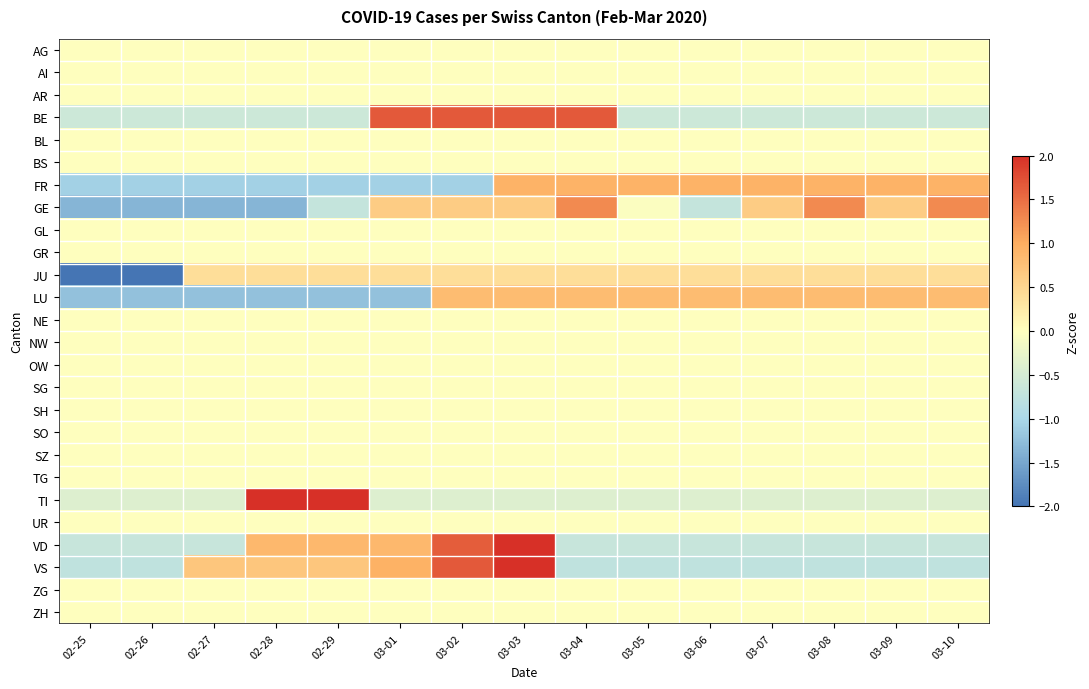

Reading right to left, what are all the values shown in this chart?

AG: 03-10=0.0	03-09=0.0	03-08=0.0	03-07=0.0	03-06=0.0	03-05=0.0	03-04=0.0	03-03=0.0	03-02=0.0	03-01=0.0	02-29=0.0	02-28=0.0	02-27=0.0	02-26=0.0	02-25=0.0
AI: 03-10=0.0	03-09=0.0	03-08=0.0	03-07=0.0	03-06=0.0	03-05=0.0	03-04=0.0	03-03=0.0	03-02=0.0	03-01=0.0	02-29=0.0	02-28=0.0	02-27=0.0	02-26=0.0	02-25=0.0
AR: 03-10=0.0	03-09=0.0	03-08=0.0	03-07=0.0	03-06=0.0	03-05=0.0	03-04=0.0	03-03=0.0	03-02=0.0	03-01=0.0	02-29=0.0	02-28=0.0	02-27=0.0	02-26=0.0	02-25=0.0
BE: 03-10=-0.6	03-09=-0.6	03-08=-0.6	03-07=-0.6	03-06=-0.6	03-05=-0.6	03-04=1.7	03-03=1.7	03-02=1.7	03-01=1.7	02-29=-0.6	02-28=-0.6	02-27=-0.6	02-26=-0.6	02-25=-0.6
BL: 03-10=0.0	03-09=0.0	03-08=0.0	03-07=0.0	03-06=0.0	03-05=0.0	03-04=0.0	03-03=0.0	03-02=0.0	03-01=0.0	02-29=0.0	02-28=0.0	02-27=0.0	02-26=0.0	02-25=0.0
BS: 03-10=0.0	03-09=0.0	03-08=0.0	03-07=0.0	03-06=0.0	03-05=0.0	03-04=0.0	03-03=0.0	03-02=0.0	03-01=0.0	02-29=0.0	02-28=0.0	02-27=0.0	02-26=0.0	02-25=0.0
FR: 03-10=0.9	03-09=0.9	03-08=0.9	03-07=0.9	03-06=0.9	03-05=0.9	03-04=0.9	03-03=0.9	03-02=-1.1	03-01=-1.1	02-29=-1.1	02-28=-1.1	02-27=-1.1	02-26=-1.1	02-25=-1.1
GE: 03-10=1.3	03-09=0.6	03-08=1.3	03-07=0.6	03-06=-0.7	03-05=-0.0	03-04=1.3	03-03=0.6	03-02=0.6	03-01=0.6	02-29=-0.7	02-28=-1.4	02-27=-1.4	02-26=-1.4	02-25=-1.4
GL: 03-10=0.0	03-09=0.0	03-08=0.0	03-07=0.0	03-06=0.0	03-05=0.0	03-04=0.0	03-03=0.0	03-02=0.0	03-01=0.0	02-29=0.0	02-28=0.0	02-27=0.0	02-26=0.0	02-25=0.0
GR: 03-10=0.0	03-09=0.0	03-08=0.0	03-07=0.0	03-06=0.0	03-05=0.0	03-04=0.0	03-03=0.0	03-02=0.0	03-01=0.0	02-29=0.0	02-28=0.0	02-27=0.0	02-26=0.0	02-25=0.0
JU: 03-10=0.4	03-09=0.4	03-08=0.4	03-07=0.4	03-06=0.4	03-05=0.4	03-04=0.4	03-03=0.4	03-02=0.4	03-01=0.4	02-29=0.4	02-28=0.4	02-27=0.4	02-26=-2.5	02-25=-2.5
LU: 03-10=0.8	03-09=0.8	03-08=0.8	03-07=0.8	03-06=0.8	03-05=0.8	03-04=0.8	03-03=0.8	03-02=0.8	03-01=-1.2	02-29=-1.2	02-28=-1.2	02-27=-1.2	02-26=-1.2	02-25=-1.2
NE: 03-10=0.0	03-09=0.0	03-08=0.0	03-07=0.0	03-06=0.0	03-05=0.0	03-04=0.0	03-03=0.0	03-02=0.0	03-01=0.0	02-29=0.0	02-28=0.0	02-27=0.0	02-26=0.0	02-25=0.0
NW: 03-10=0.0	03-09=0.0	03-08=0.0	03-07=0.0	03-06=0.0	03-05=0.0	03-04=0.0	03-03=0.0	03-02=0.0	03-01=0.0	02-29=0.0	02-28=0.0	02-27=0.0	02-26=0.0	02-25=0.0
OW: 03-10=0.0	03-09=0.0	03-08=0.0	03-07=0.0	03-06=0.0	03-05=0.0	03-04=0.0	03-03=0.0	03-02=0.0	03-01=0.0	02-29=0.0	02-28=0.0	02-27=0.0	02-26=0.0	02-25=0.0
SG: 03-10=0.0	03-09=0.0	03-08=0.0	03-07=0.0	03-06=0.0	03-05=0.0	03-04=0.0	03-03=0.0	03-02=0.0	03-01=0.0	02-29=0.0	02-28=0.0	02-27=0.0	02-26=0.0	02-25=0.0
SH: 03-10=0.0	03-09=0.0	03-08=0.0	03-07=0.0	03-06=0.0	03-05=0.0	03-04=0.0	03-03=0.0	03-02=0.0	03-01=0.0	02-29=0.0	02-28=0.0	02-27=0.0	02-26=0.0	02-25=0.0
SO: 03-10=0.0	03-09=0.0	03-08=0.0	03-07=0.0	03-06=0.0	03-05=0.0	03-04=0.0	03-03=0.0	03-02=0.0	03-01=0.0	02-29=0.0	02-28=0.0	02-27=0.0	02-26=0.0	02-25=0.0
SZ: 03-10=0.0	03-09=0.0	03-08=0.0	03-07=0.0	03-06=0.0	03-05=0.0	03-04=0.0	03-03=0.0	03-02=0.0	03-01=0.0	02-29=0.0	02-28=0.0	02-27=0.0	02-26=0.0	02-25=0.0
TG: 03-10=0.0	03-09=0.0	03-08=0.0	03-07=0.0	03-06=0.0	03-05=0.0	03-04=0.0	03-03=0.0	03-02=0.0	03-01=0.0	02-29=0.0	02-28=0.0	02-27=0.0	02-26=0.0	02-25=0.0
TI: 03-10=-0.4	03-09=-0.4	03-08=-0.4	03-07=-0.4	03-06=-0.4	03-05=-0.4	03-04=-0.4	03-03=-0.4	03-02=-0.4	03-01=-0.4	02-29=2.5	02-28=2.5	02-27=-0.4	02-26=-0.4	02-25=-0.4
UR: 03-10=0.0	03-09=0.0	03-08=0.0	03-07=0.0	03-06=0.0	03-05=0.0	03-04=0.0	03-03=0.0	03-02=0.0	03-01=0.0	02-29=0.0	02-28=0.0	02-27=0.0	02-26=0.0	02-25=0.0
VD: 03-10=-0.7	03-09=-0.7	03-08=-0.7	03-07=-0.7	03-06=-0.7	03-05=-0.7	03-04=-0.7	03-03=2.4	03-02=1.6	03-01=0.9	02-29=0.9	02-28=0.9	02-27=-0.7	02-26=-0.7	02-25=-0.7
VS: 03-10=-0.8	03-09=-0.8	03-08=-0.8	03-07=-0.8	03-06=-0.8	03-05=-0.8	03-04=-0.8	03-03=2.2	03-02=1.7	03-01=0.9	02-29=0.7	02-28=0.7	02-27=0.7	02-26=-0.8	02-25=-0.8
ZG: 03-10=0.0	03-09=0.0	03-08=0.0	03-07=0.0	03-06=0.0	03-05=0.0	03-04=0.0	03-03=0.0	03-02=0.0	03-01=0.0	02-29=0.0	02-28=0.0	02-27=0.0	02-26=0.0	02-25=0.0
ZH: 03-10=0.0	03-09=0.0	03-08=0.0	03-07=0.0	03-06=0.0	03-05=0.0	03-04=0.0	03-03=0.0	03-02=0.0	03-01=0.0	02-29=0.0	02-28=0.0	02-27=0.0	02-26=0.0	02-25=0.0